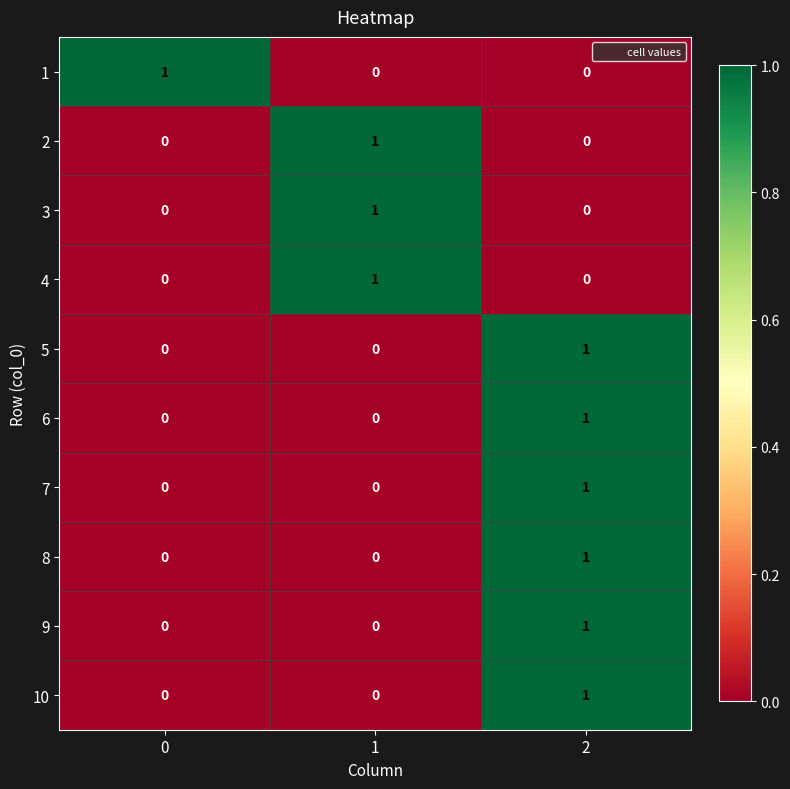

How many 5 values are between 0 and 1?

3